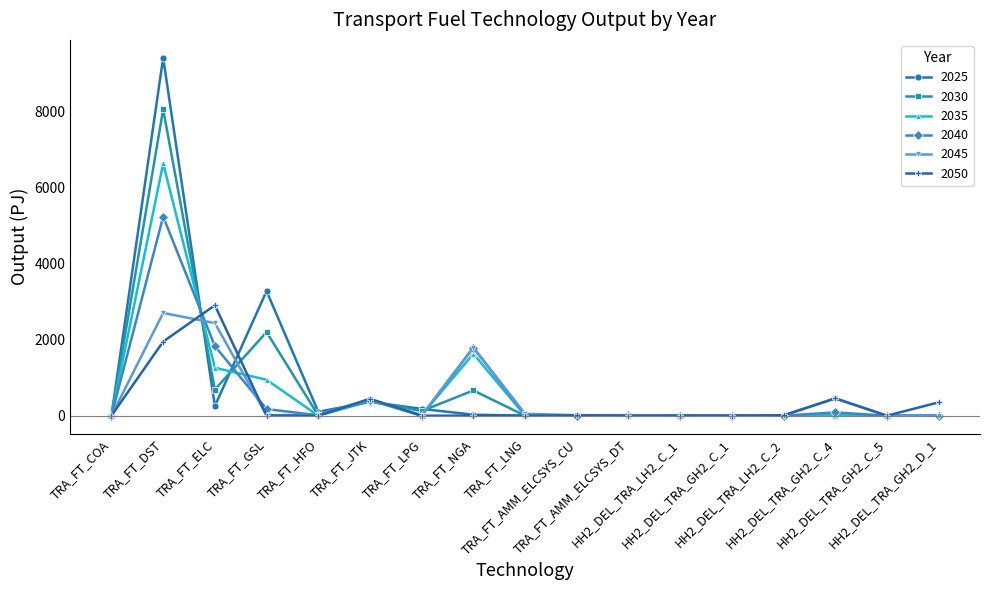

What are all the series names shown in the legend?

2025, 2030, 2035, 2040, 2045, 2050